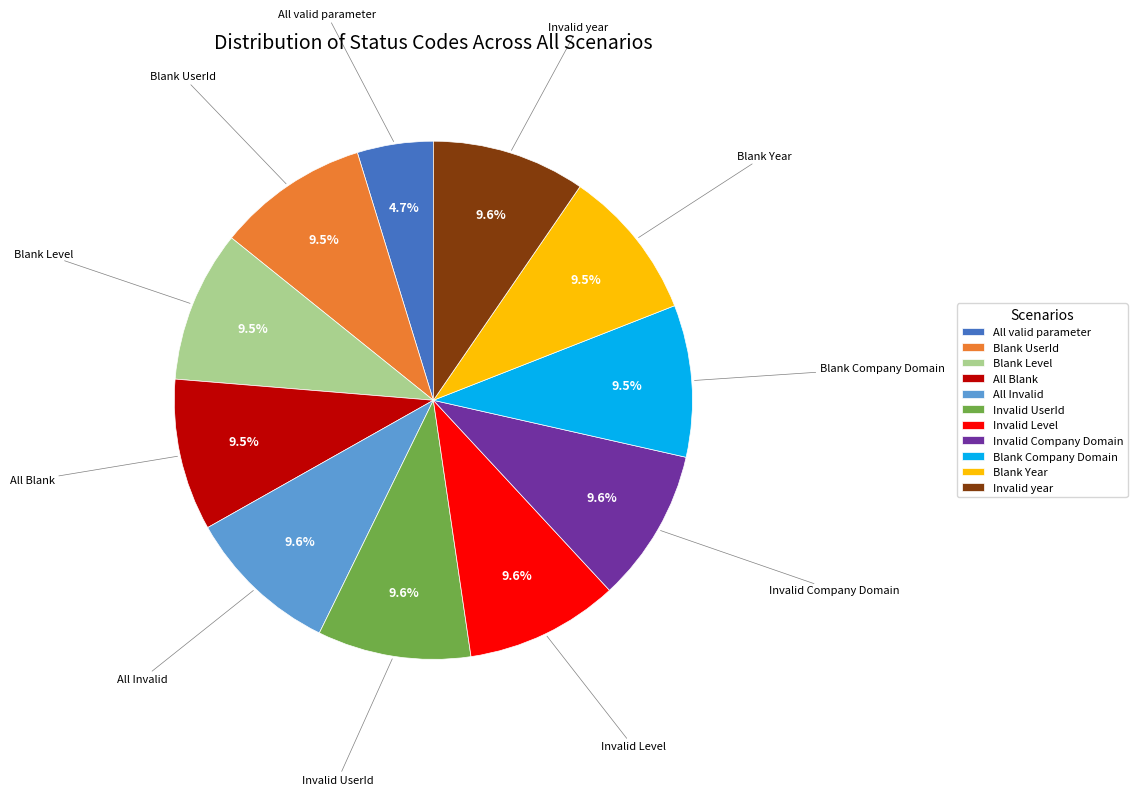

Is there any slice that represents more than half of the pie?

No